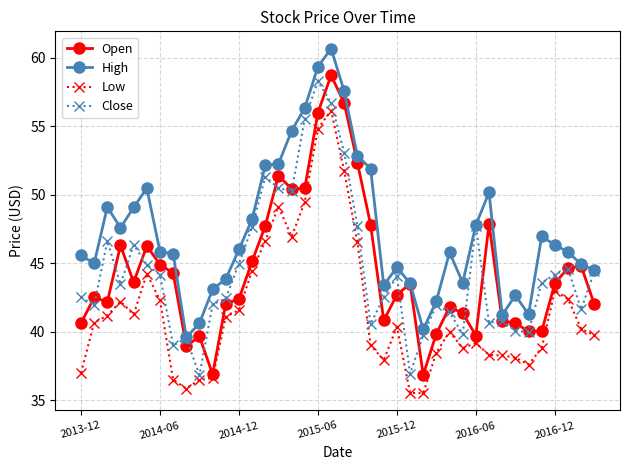

What is the value of the High point at the 36th from the left?

47.0